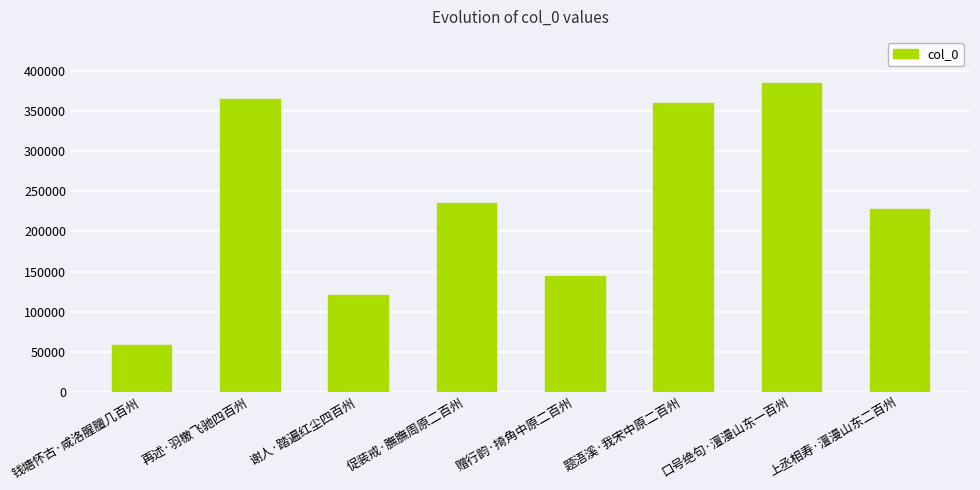

True or false: the data shows 195617 at 口号绝句·澶漫山东一百州.

False